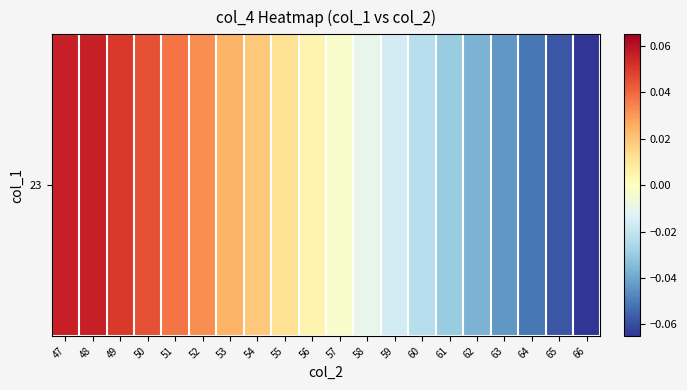

Reading left to right, extract all data points from this chart.

47=0.1	48=0.1	49=0.1	50=0.0	51=0.0	52=0.0	53=0.0	54=0.0	55=0.0	56=0.0	57=-0.0	58=-0.0	59=-0.0	60=-0.0	61=-0.0	62=-0.0	63=-0.0	64=-0.1	65=-0.1	66=-0.1